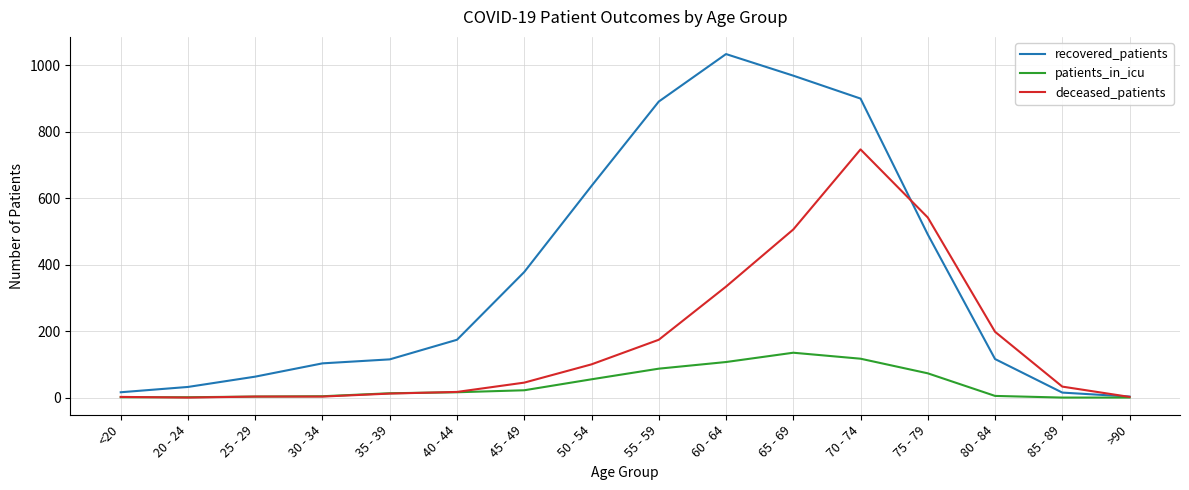

How many lines are shown in the chart?

3